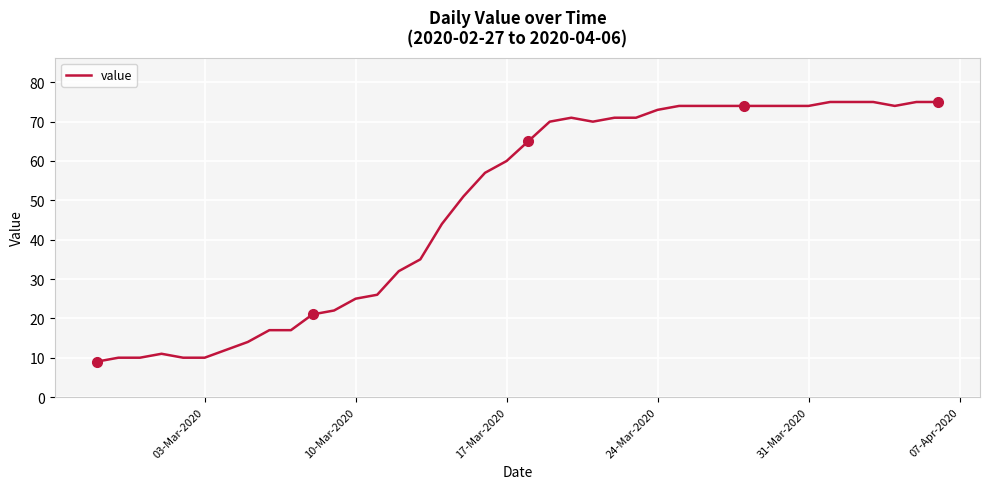

What is the maximum value shown in the chart?

75